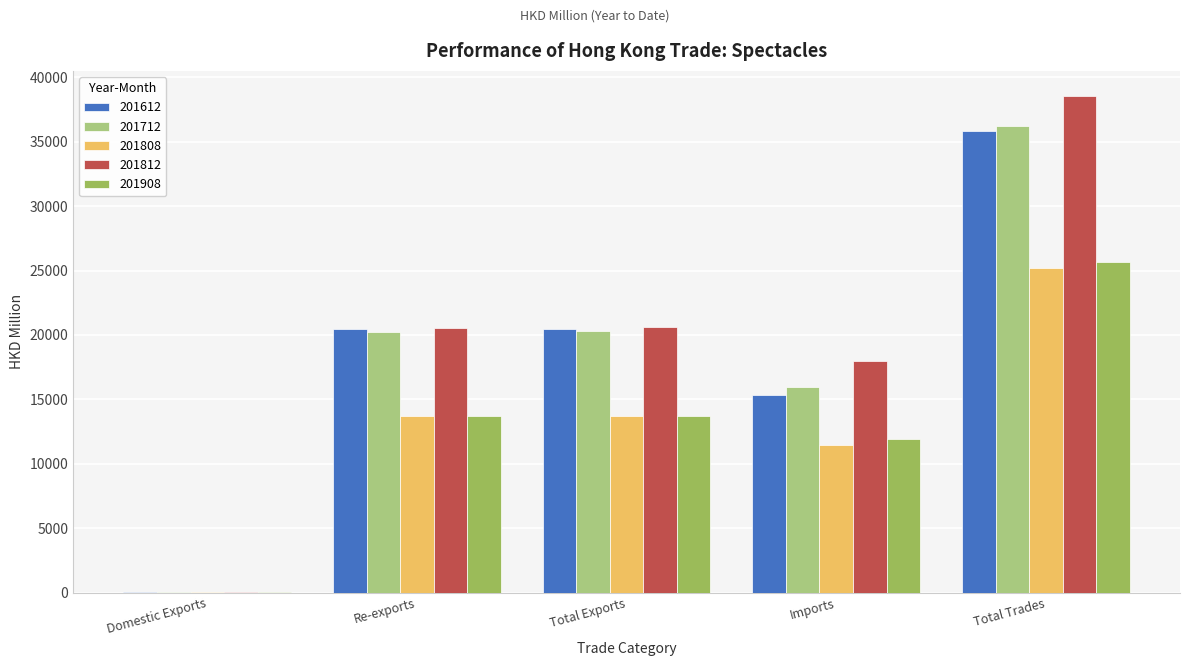

Which series has the widest spread of values?

201812